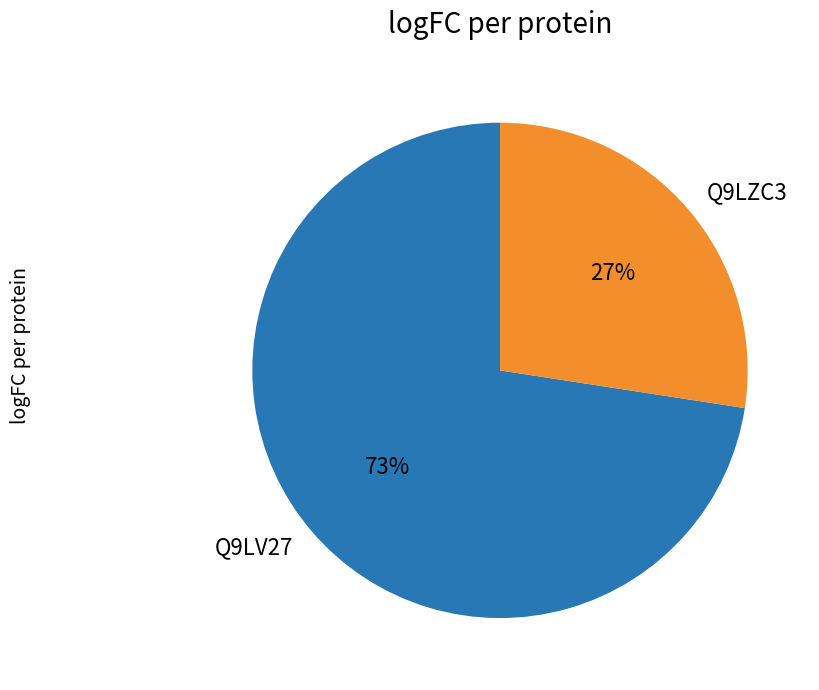

Is it true that Q9LZC3 is 41% of the pie?

False